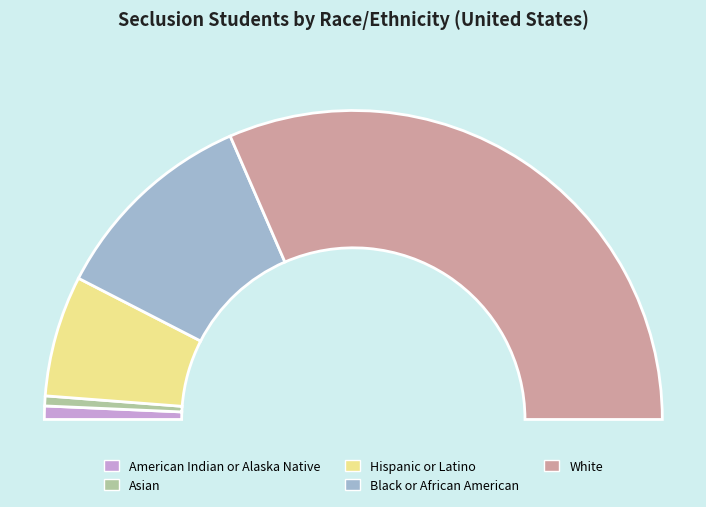

To the nearest percent, what is the difference between the Asian and Black or African American slice percentages?

21%